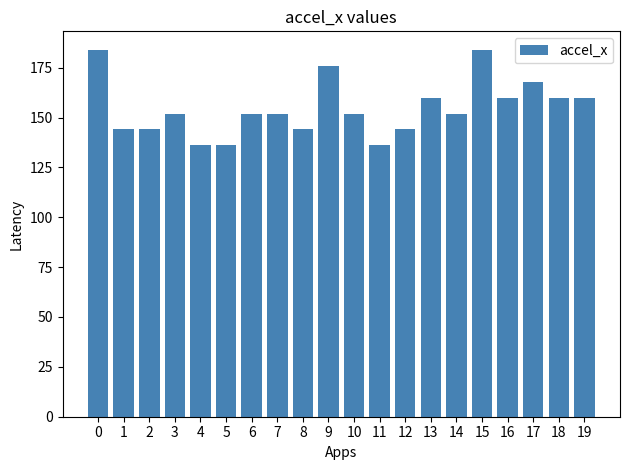

How many distinct data groups are displayed?

1